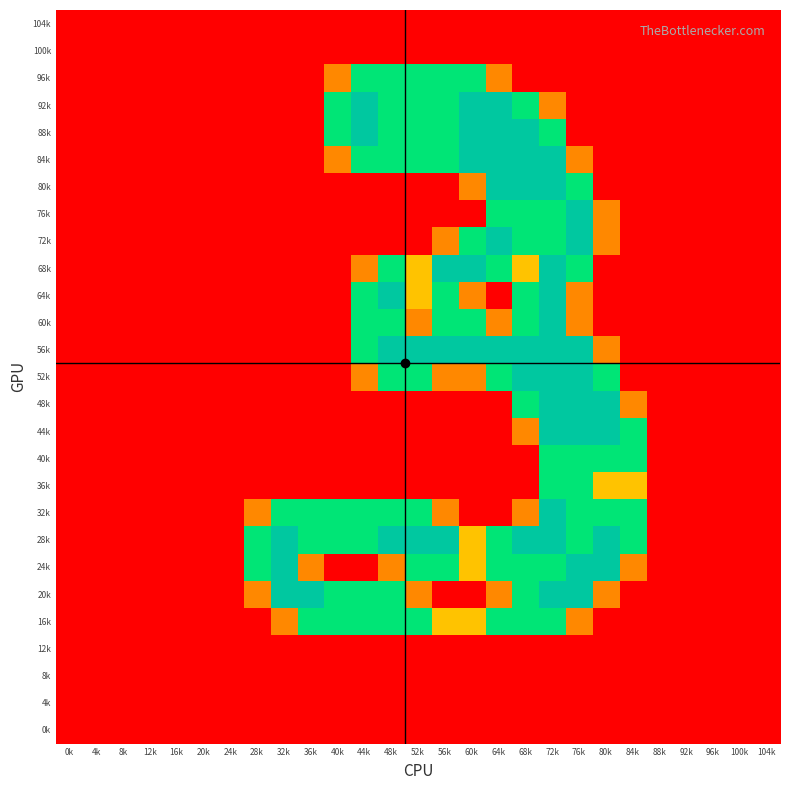

Reading right to left, list all the values displayed in this chart.

104k: 104k=0.0	100k=0.0	96k=0.0	92k=0.0	88k=0.0	84k=0.0	80k=0.0	76k=0.0	72k=0.0	68k=0.0	64k=0.0	60k=0.0	56k=0.0	52k=0.0	48k=0.0	44k=0.0	40k=0.0	36k=0.0	32k=0.0	28k=0.0	24k=0.0	20k=0.0	16k=0.0	12k=0.0	8k=0.0	4k=0.0	0k=0.0
100k: 104k=0.0	100k=0.0	96k=0.0	92k=0.0	88k=0.0	84k=0.0	80k=0.0	76k=0.0	72k=0.0	68k=0.0	64k=0.0	60k=0.0	56k=0.0	52k=0.0	48k=0.0	44k=0.0	40k=0.0	36k=0.0	32k=0.0	28k=0.0	24k=0.0	20k=0.0	16k=0.0	12k=0.0	8k=0.0	4k=0.0	0k=0.0
96k: 104k=0.0	100k=0.0	96k=0.0	92k=0.0	88k=0.0	84k=0.0	80k=0.0	76k=0.0	72k=0.0	68k=0.0	64k=0.8	60k=1.5	56k=1.5	52k=1.5	48k=1.5	44k=1.5	40k=0.8	36k=0.0	32k=0.0	28k=0.0	24k=0.0	20k=0.0	16k=0.0	12k=0.0	8k=0.0	4k=0.0	0k=0.0
92k: 104k=0.0	100k=0.0	96k=0.0	92k=0.0	88k=0.0	84k=0.0	80k=0.0	76k=0.0	72k=0.8	68k=1.5	64k=2.0	60k=2.0	56k=1.5	52k=1.5	48k=1.5	44k=2.0	40k=1.5	36k=0.0	32k=0.0	28k=0.0	24k=0.0	20k=0.0	16k=0.0	12k=0.0	8k=0.0	4k=0.0	0k=0.0
88k: 104k=0.0	100k=0.0	96k=0.0	92k=0.0	88k=0.0	84k=0.0	80k=0.0	76k=0.0	72k=1.5	68k=2.0	64k=2.0	60k=2.0	56k=1.5	52k=1.5	48k=1.5	44k=2.0	40k=1.5	36k=0.0	32k=0.0	28k=0.0	24k=0.0	20k=0.0	16k=0.0	12k=0.0	8k=0.0	4k=0.0	0k=0.0
84k: 104k=0.0	100k=0.0	96k=0.0	92k=0.0	88k=0.0	84k=0.0	80k=0.0	76k=0.8	72k=2.0	68k=2.0	64k=2.0	60k=2.0	56k=1.5	52k=1.5	48k=1.5	44k=1.5	40k=0.8	36k=0.0	32k=0.0	28k=0.0	24k=0.0	20k=0.0	16k=0.0	12k=0.0	8k=0.0	4k=0.0	0k=0.0
80k: 104k=0.0	100k=0.0	96k=0.0	92k=0.0	88k=0.0	84k=0.0	80k=0.0	76k=1.5	72k=2.0	68k=2.0	64k=2.0	60k=0.8	56k=0.0	52k=0.0	48k=0.0	44k=0.0	40k=0.0	36k=0.0	32k=0.0	28k=0.0	24k=0.0	20k=0.0	16k=0.0	12k=0.0	8k=0.0	4k=0.0	0k=0.0
76k: 104k=0.0	100k=0.0	96k=0.0	92k=0.0	88k=0.0	84k=0.0	80k=0.8	76k=2.0	72k=1.5	68k=1.5	64k=1.5	60k=0.0	56k=0.0	52k=0.0	48k=0.0	44k=0.0	40k=0.0	36k=0.0	32k=0.0	28k=0.0	24k=0.0	20k=0.0	16k=0.0	12k=0.0	8k=0.0	4k=0.0	0k=0.0
72k: 104k=0.0	100k=0.0	96k=0.0	92k=0.0	88k=0.0	84k=0.0	80k=0.8	76k=2.0	72k=1.5	68k=1.5	64k=2.0	60k=1.5	56k=0.8	52k=0.0	48k=0.0	44k=0.0	40k=0.0	36k=0.0	32k=0.0	28k=0.0	24k=0.0	20k=0.0	16k=0.0	12k=0.0	8k=0.0	4k=0.0	0k=0.0
68k: 104k=0.0	100k=0.0	96k=0.0	92k=0.0	88k=0.0	84k=0.0	80k=0.0	76k=1.5	72k=2.0	68k=1.0	64k=1.5	60k=2.0	56k=2.0	52k=1.0	48k=1.5	44k=0.8	40k=0.0	36k=0.0	32k=0.0	28k=0.0	24k=0.0	20k=0.0	16k=0.0	12k=0.0	8k=0.0	4k=0.0	0k=0.0
64k: 104k=0.0	100k=0.0	96k=0.0	92k=0.0	88k=0.0	84k=0.0	80k=0.0	76k=0.8	72k=2.0	68k=1.5	64k=0.0	60k=0.8	56k=1.5	52k=1.0	48k=2.0	44k=1.5	40k=0.0	36k=0.0	32k=0.0	28k=0.0	24k=0.0	20k=0.0	16k=0.0	12k=0.0	8k=0.0	4k=0.0	0k=0.0
60k: 104k=0.0	100k=0.0	96k=0.0	92k=0.0	88k=0.0	84k=0.0	80k=0.0	76k=0.8	72k=2.0	68k=1.5	64k=0.8	60k=1.5	56k=1.5	52k=0.8	48k=1.5	44k=1.5	40k=0.0	36k=0.0	32k=0.0	28k=0.0	24k=0.0	20k=0.0	16k=0.0	12k=0.0	8k=0.0	4k=0.0	0k=0.0
56k: 104k=0.0	100k=0.0	96k=0.0	92k=0.0	88k=0.0	84k=0.0	80k=0.8	76k=2.0	72k=2.0	68k=2.0	64k=2.0	60k=2.0	56k=2.0	52k=2.0	48k=2.0	44k=1.5	40k=0.0	36k=0.0	32k=0.0	28k=0.0	24k=0.0	20k=0.0	16k=0.0	12k=0.0	8k=0.0	4k=0.0	0k=0.0
52k: 104k=0.0	100k=0.0	96k=0.0	92k=0.0	88k=0.0	84k=0.0	80k=1.5	76k=2.0	72k=2.0	68k=2.0	64k=1.5	60k=0.8	56k=0.8	52k=1.5	48k=1.5	44k=0.8	40k=0.0	36k=0.0	32k=0.0	28k=0.0	24k=0.0	20k=0.0	16k=0.0	12k=0.0	8k=0.0	4k=0.0	0k=0.0
48k: 104k=0.0	100k=0.0	96k=0.0	92k=0.0	88k=0.0	84k=0.8	80k=2.0	76k=2.0	72k=2.0	68k=1.5	64k=0.0	60k=0.0	56k=0.0	52k=0.0	48k=0.0	44k=0.0	40k=0.0	36k=0.0	32k=0.0	28k=0.0	24k=0.0	20k=0.0	16k=0.0	12k=0.0	8k=0.0	4k=0.0	0k=0.0
44k: 104k=0.0	100k=0.0	96k=0.0	92k=0.0	88k=0.0	84k=1.5	80k=2.0	76k=2.0	72k=2.0	68k=0.8	64k=0.0	60k=0.0	56k=0.0	52k=0.0	48k=0.0	44k=0.0	40k=0.0	36k=0.0	32k=0.0	28k=0.0	24k=0.0	20k=0.0	16k=0.0	12k=0.0	8k=0.0	4k=0.0	0k=0.0
40k: 104k=0.0	100k=0.0	96k=0.0	92k=0.0	88k=0.0	84k=1.5	80k=1.5	76k=1.5	72k=1.5	68k=0.0	64k=0.0	60k=0.0	56k=0.0	52k=0.0	48k=0.0	44k=0.0	40k=0.0	36k=0.0	32k=0.0	28k=0.0	24k=0.0	20k=0.0	16k=0.0	12k=0.0	8k=0.0	4k=0.0	0k=0.0
36k: 104k=0.0	100k=0.0	96k=0.0	92k=0.0	88k=0.0	84k=1.0	80k=1.0	76k=1.5	72k=1.5	68k=0.0	64k=0.0	60k=0.0	56k=0.0	52k=0.0	48k=0.0	44k=0.0	40k=0.0	36k=0.0	32k=0.0	28k=0.0	24k=0.0	20k=0.0	16k=0.0	12k=0.0	8k=0.0	4k=0.0	0k=0.0
32k: 104k=0.0	100k=0.0	96k=0.0	92k=0.0	88k=0.0	84k=1.5	80k=1.5	76k=1.5	72k=2.0	68k=0.8	64k=0.0	60k=0.0	56k=0.8	52k=1.5	48k=1.5	44k=1.5	40k=1.5	36k=1.5	32k=1.5	28k=0.8	24k=0.0	20k=0.0	16k=0.0	12k=0.0	8k=0.0	4k=0.0	0k=0.0
28k: 104k=0.0	100k=0.0	96k=0.0	92k=0.0	88k=0.0	84k=1.5	80k=2.0	76k=1.5	72k=2.0	68k=2.0	64k=1.5	60k=1.0	56k=2.0	52k=2.0	48k=2.0	44k=1.5	40k=1.5	36k=1.5	32k=2.0	28k=1.5	24k=0.0	20k=0.0	16k=0.0	12k=0.0	8k=0.0	4k=0.0	0k=0.0
24k: 104k=0.0	100k=0.0	96k=0.0	92k=0.0	88k=0.0	84k=0.8	80k=2.0	76k=2.0	72k=1.5	68k=1.5	64k=1.5	60k=1.0	56k=1.5	52k=1.5	48k=0.8	44k=0.0	40k=0.0	36k=0.8	32k=2.0	28k=1.5	24k=0.0	20k=0.0	16k=0.0	12k=0.0	8k=0.0	4k=0.0	0k=0.0
20k: 104k=0.0	100k=0.0	96k=0.0	92k=0.0	88k=0.0	84k=0.0	80k=0.8	76k=2.0	72k=2.0	68k=1.5	64k=0.8	60k=0.0	56k=0.0	52k=0.8	48k=1.5	44k=1.5	40k=1.5	36k=2.0	32k=2.0	28k=0.8	24k=0.0	20k=0.0	16k=0.0	12k=0.0	8k=0.0	4k=0.0	0k=0.0
16k: 104k=0.0	100k=0.0	96k=0.0	92k=0.0	88k=0.0	84k=0.0	80k=0.0	76k=0.8	72k=1.5	68k=1.5	64k=1.5	60k=1.0	56k=1.0	52k=1.5	48k=1.5	44k=1.5	40k=1.5	36k=1.5	32k=0.8	28k=0.0	24k=0.0	20k=0.0	16k=0.0	12k=0.0	8k=0.0	4k=0.0	0k=0.0
12k: 104k=0.0	100k=0.0	96k=0.0	92k=0.0	88k=0.0	84k=0.0	80k=0.0	76k=0.0	72k=0.0	68k=0.0	64k=0.0	60k=0.0	56k=0.0	52k=0.0	48k=0.0	44k=0.0	40k=0.0	36k=0.0	32k=0.0	28k=0.0	24k=0.0	20k=0.0	16k=0.0	12k=0.0	8k=0.0	4k=0.0	0k=0.0
8k: 104k=0.0	100k=0.0	96k=0.0	92k=0.0	88k=0.0	84k=0.0	80k=0.0	76k=0.0	72k=0.0	68k=0.0	64k=0.0	60k=0.0	56k=0.0	52k=0.0	48k=0.0	44k=0.0	40k=0.0	36k=0.0	32k=0.0	28k=0.0	24k=0.0	20k=0.0	16k=0.0	12k=0.0	8k=0.0	4k=0.0	0k=0.0
4k: 104k=0.0	100k=0.0	96k=0.0	92k=0.0	88k=0.0	84k=0.0	80k=0.0	76k=0.0	72k=0.0	68k=0.0	64k=0.0	60k=0.0	56k=0.0	52k=0.0	48k=0.0	44k=0.0	40k=0.0	36k=0.0	32k=0.0	28k=0.0	24k=0.0	20k=0.0	16k=0.0	12k=0.0	8k=0.0	4k=0.0	0k=0.0
0k: 104k=0.0	100k=0.0	96k=0.0	92k=0.0	88k=0.0	84k=0.0	80k=0.0	76k=0.0	72k=0.0	68k=0.0	64k=0.0	60k=0.0	56k=0.0	52k=0.0	48k=0.0	44k=0.0	40k=0.0	36k=0.0	32k=0.0	28k=0.0	24k=0.0	20k=0.0	16k=0.0	12k=0.0	8k=0.0	4k=0.0	0k=0.0